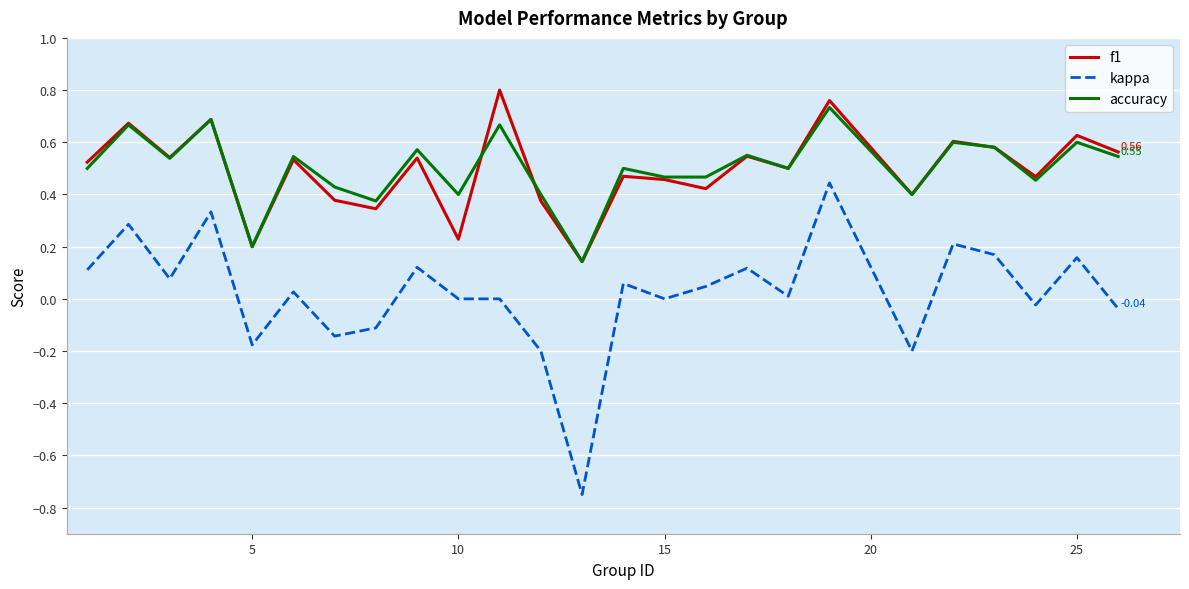

Which series has the largest range (max minus min)?

kappa